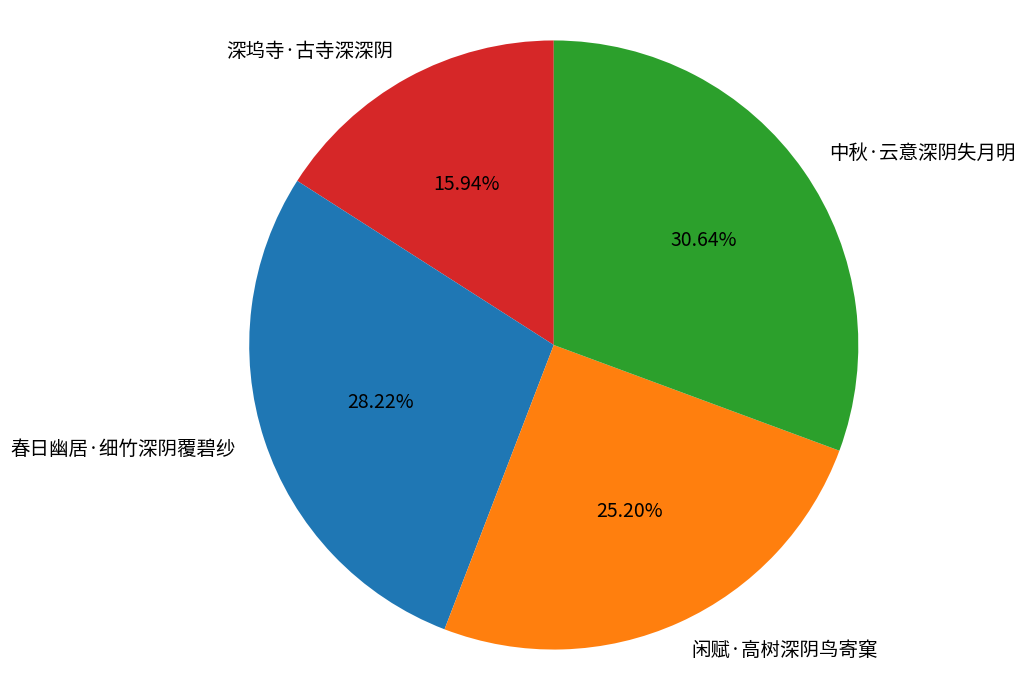

True or false: 中秋·云意深阴失月明 accounts for 36% of the total.

False